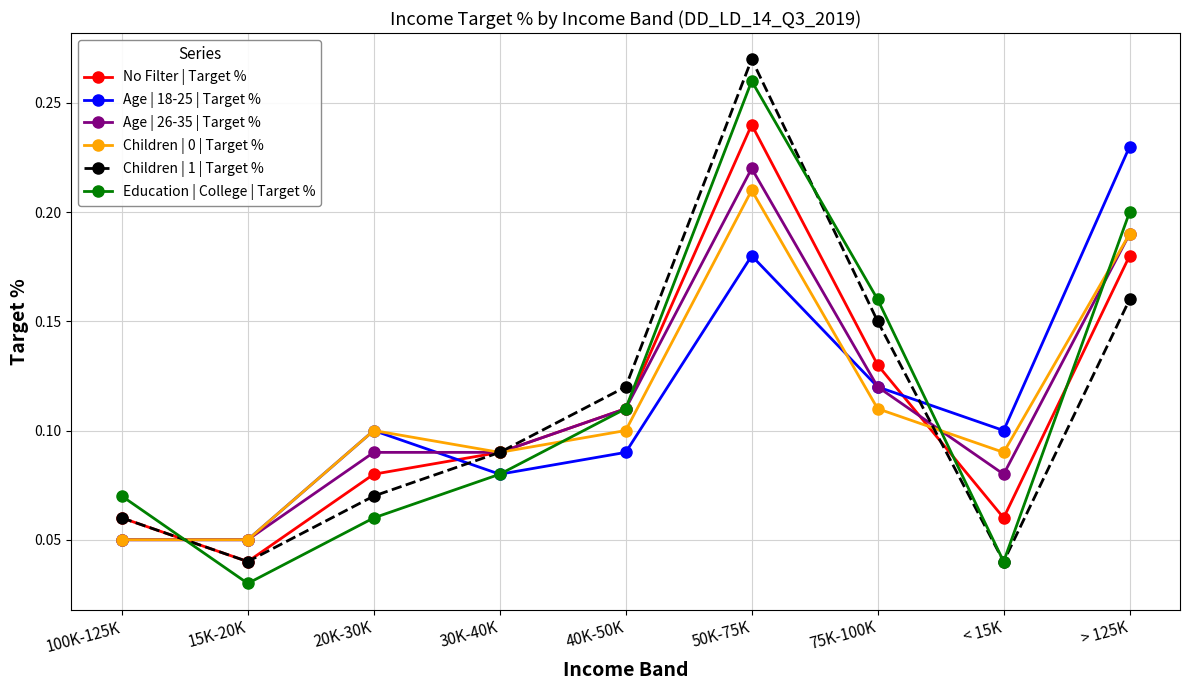

How many Age | 26-35 | Target % values are between 0 and 1?

9